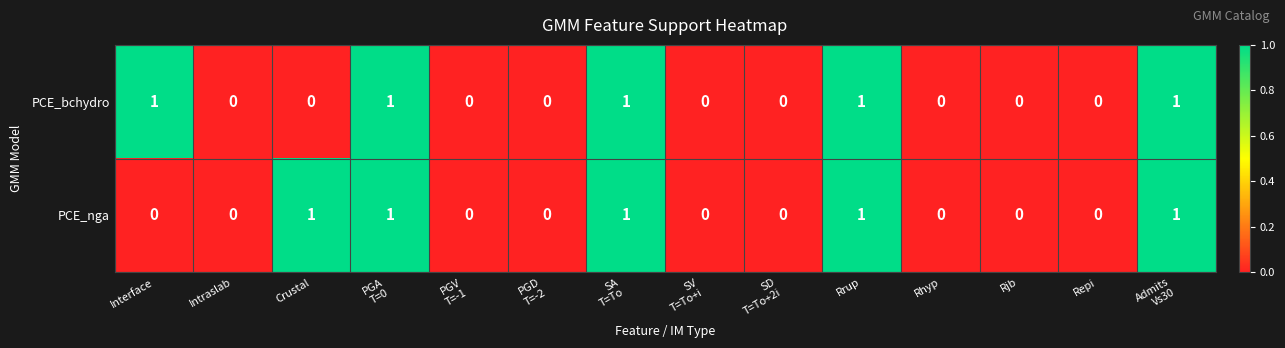

Count the PCE_bchydro values in the range 0 to 1.

14